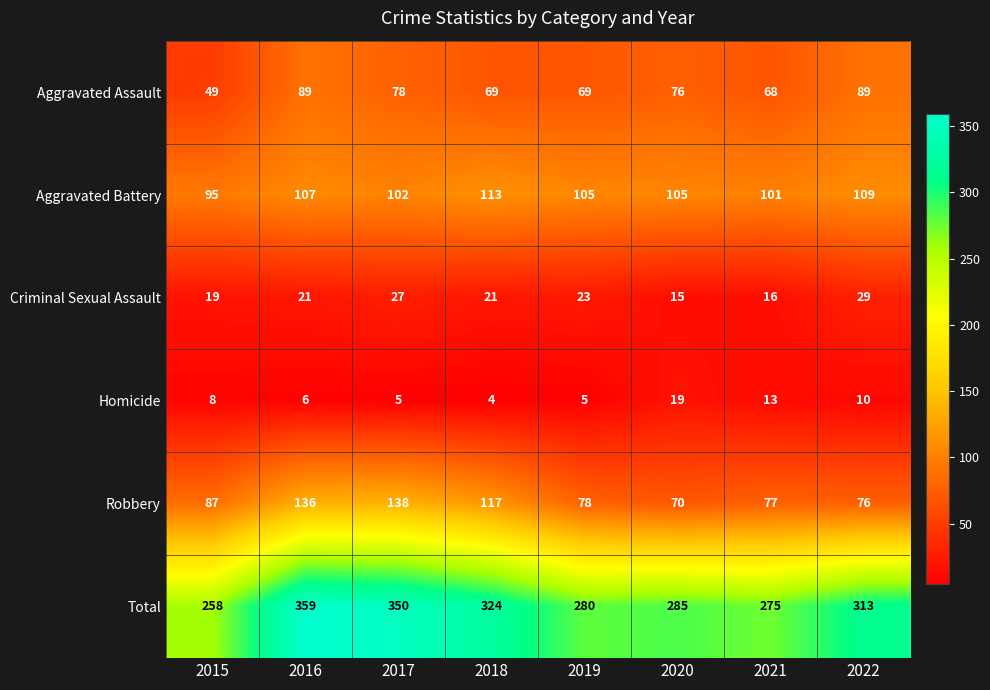

At 2021, list the series in order from largest to smallest.

Total, Aggravated Battery, Robbery, Aggravated Assault, Criminal Sexual Assault, Homicide